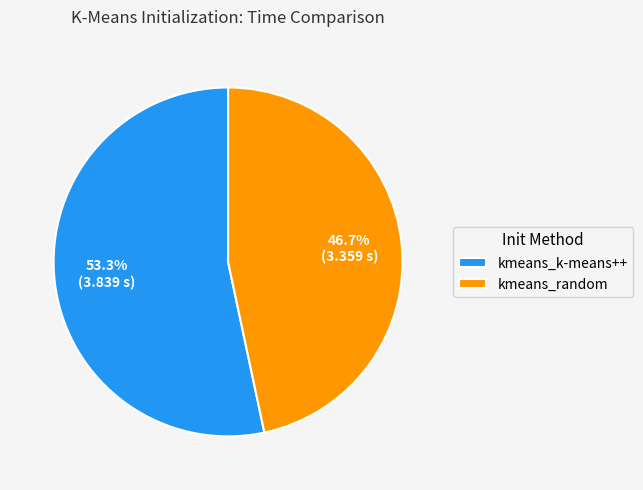

To the nearest percent, what is the difference between the kmeans_k-means++ and kmeans_random slice percentages?

7%